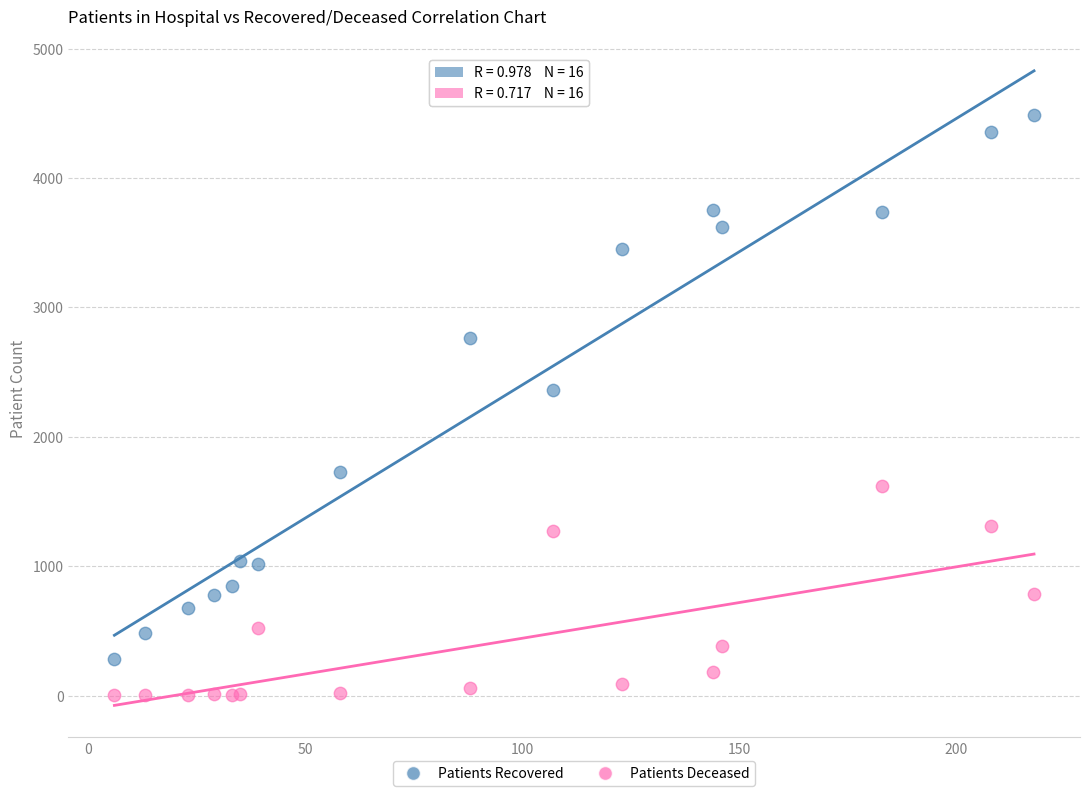

Across all series, what Y value is closest to 2244?

2360